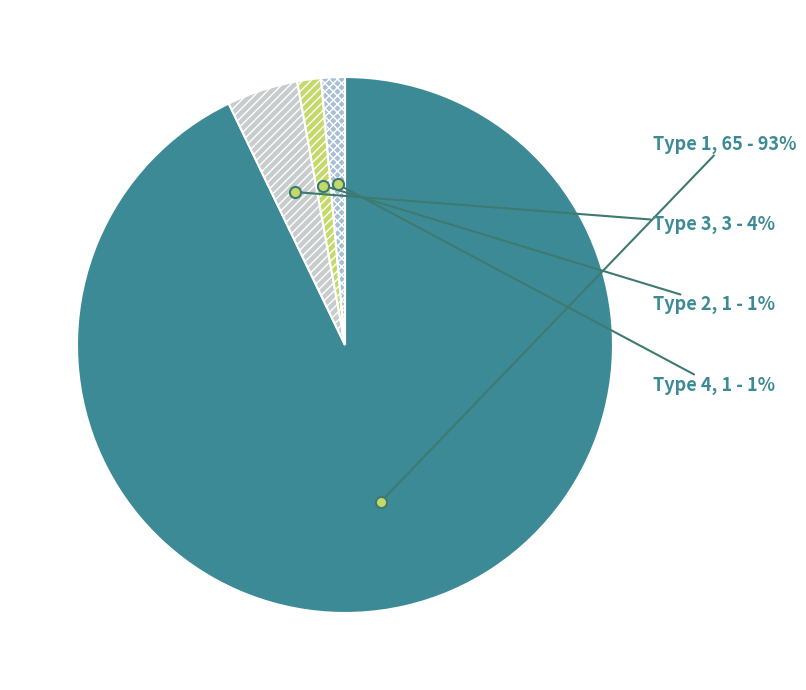

Combined, do Type 3 and Type 1 account for over 50%?

Yes